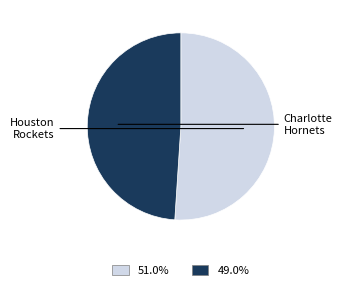

Is there any slice that represents more than half of the pie?

Yes